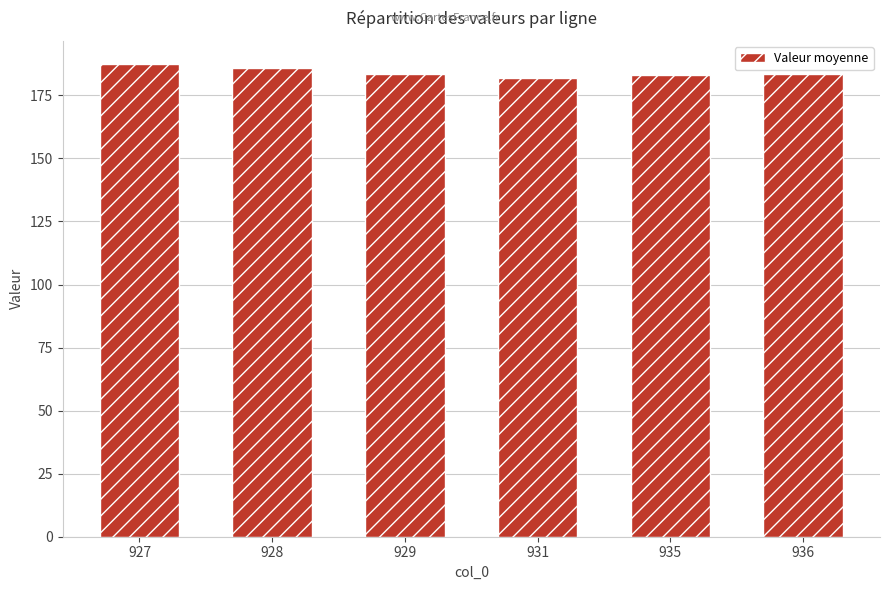

Is it true that the value at 931 is 50.7?

False